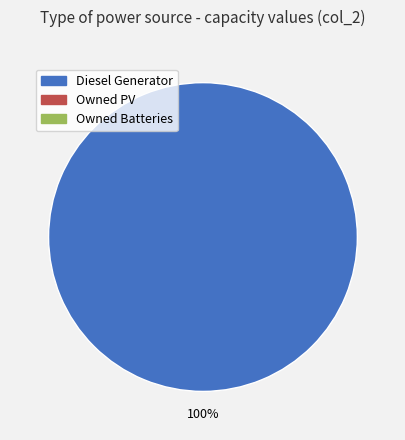

Does any single category account for the majority?

Yes